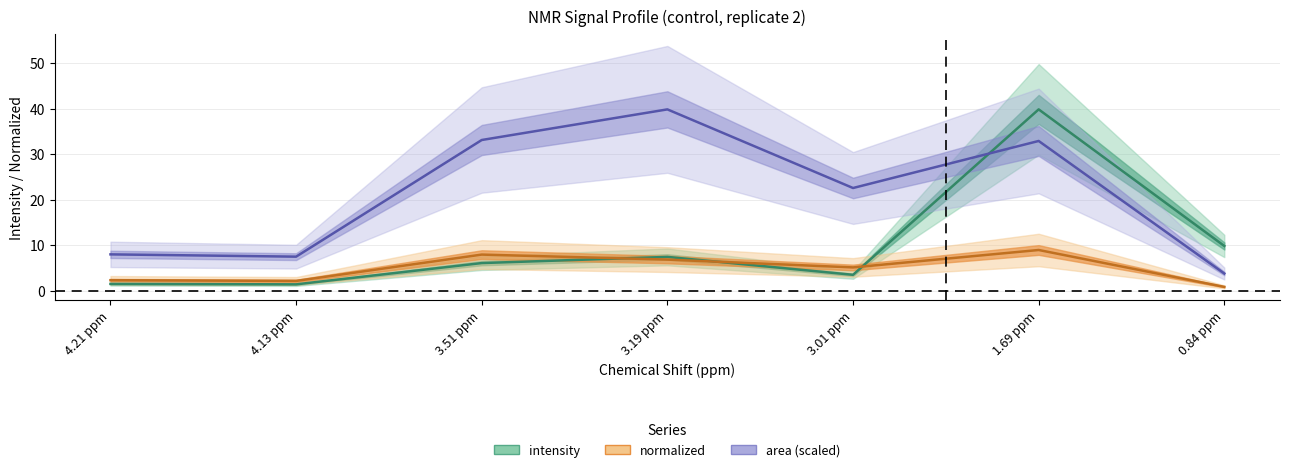

How many distinct data groups are displayed?

3